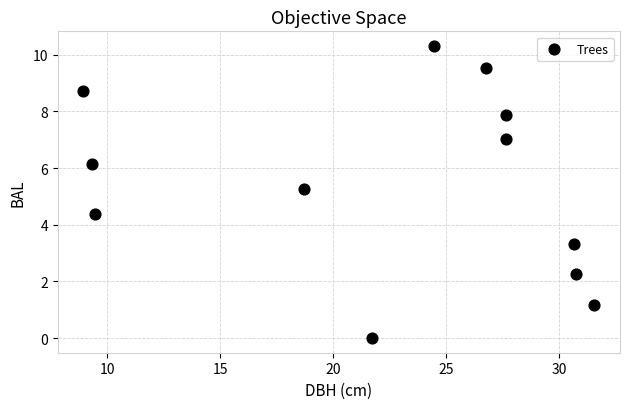

What is the average Y value?

5.5